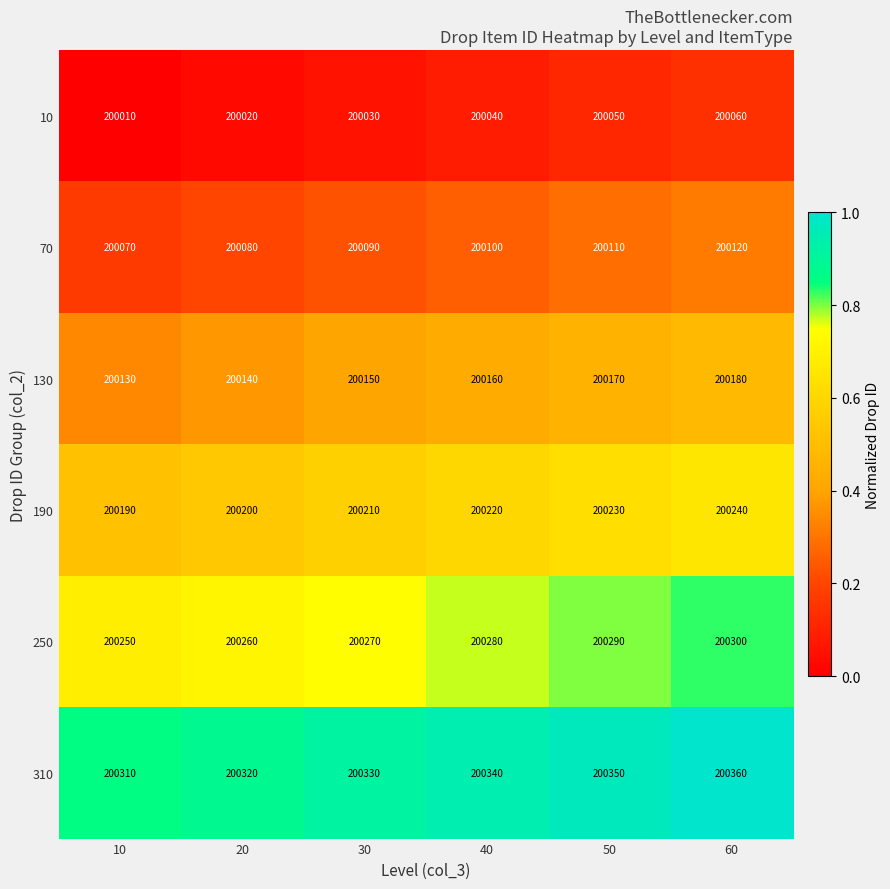

What is the spread (max minus min) of values at 20?

300